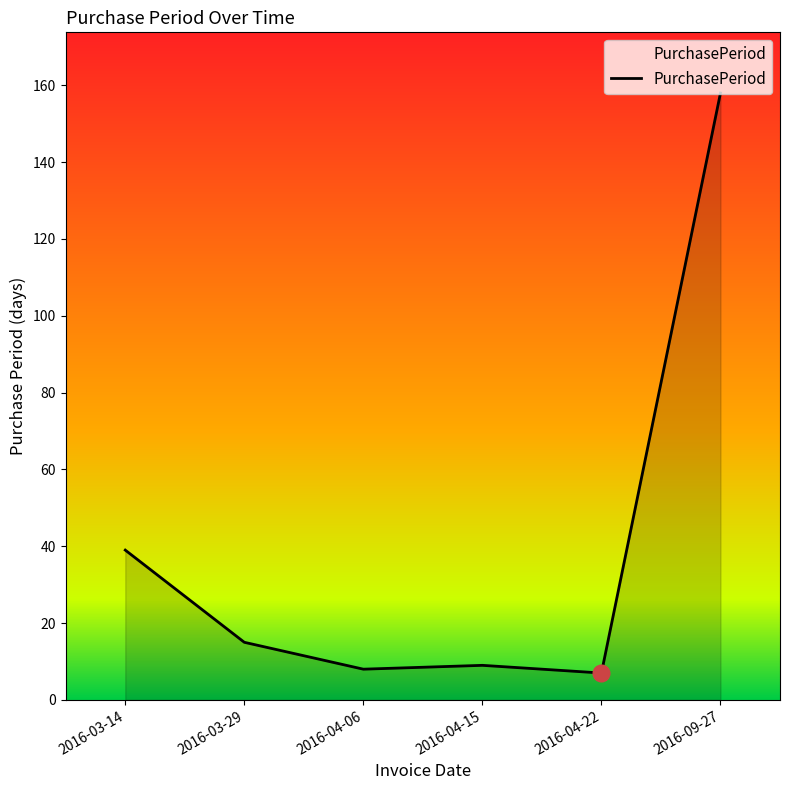

At which label does the data first exceed 15?

2016-03-14